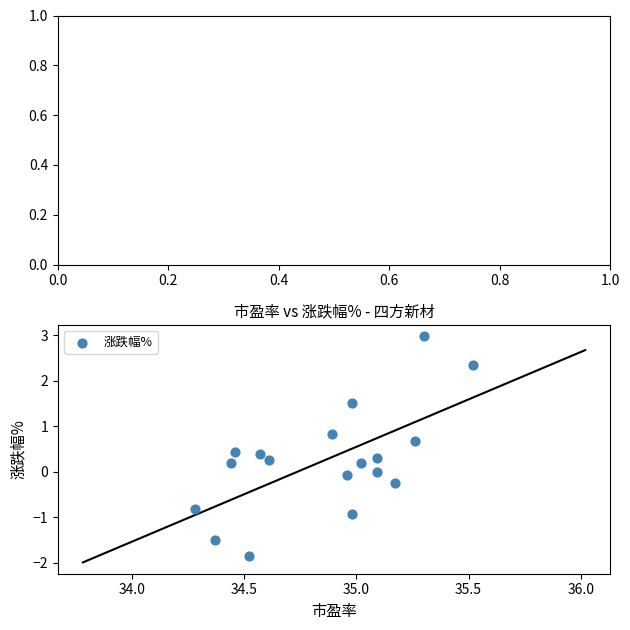

What is the range of Y values (max minus min)?

4.8